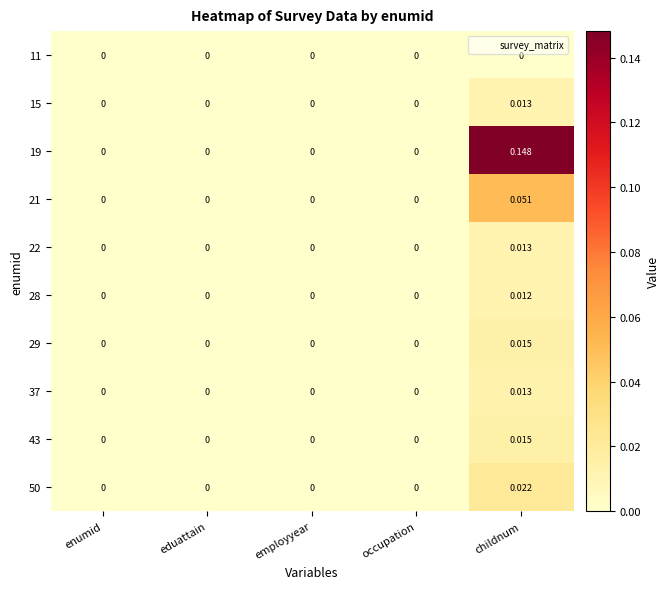

At which category is the sum across all series the highest?

childnum